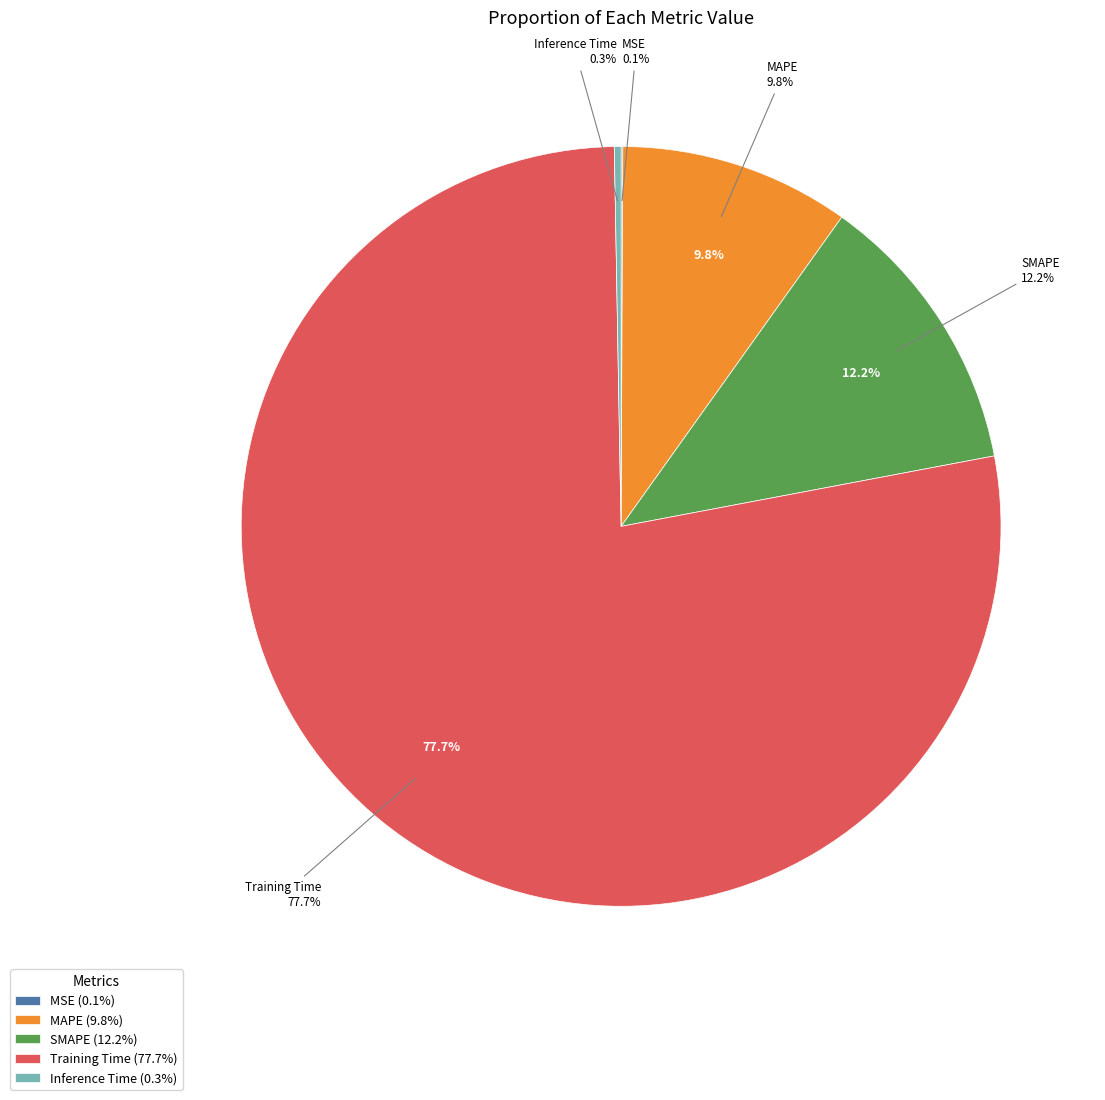

To the nearest percent, what portion does Training Time represent?

78%